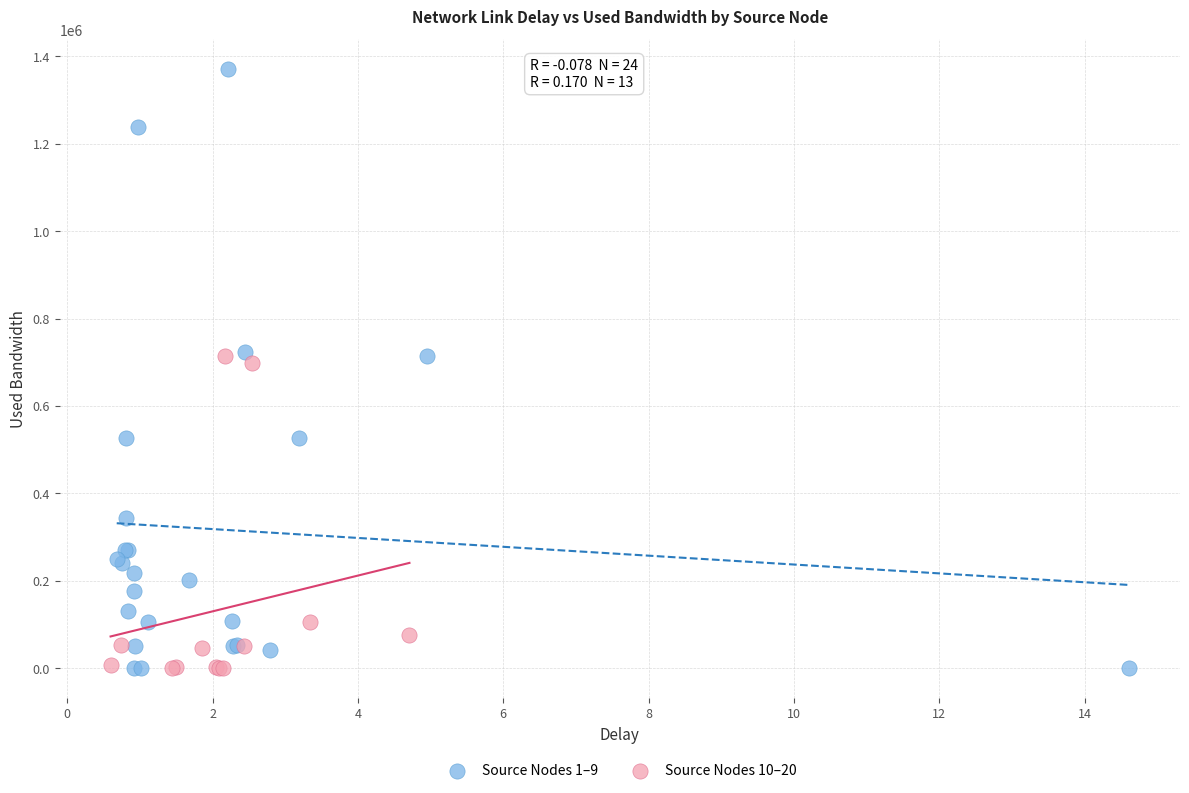

Which series reaches the maximum Y coordinate?

Source Nodes 1–9